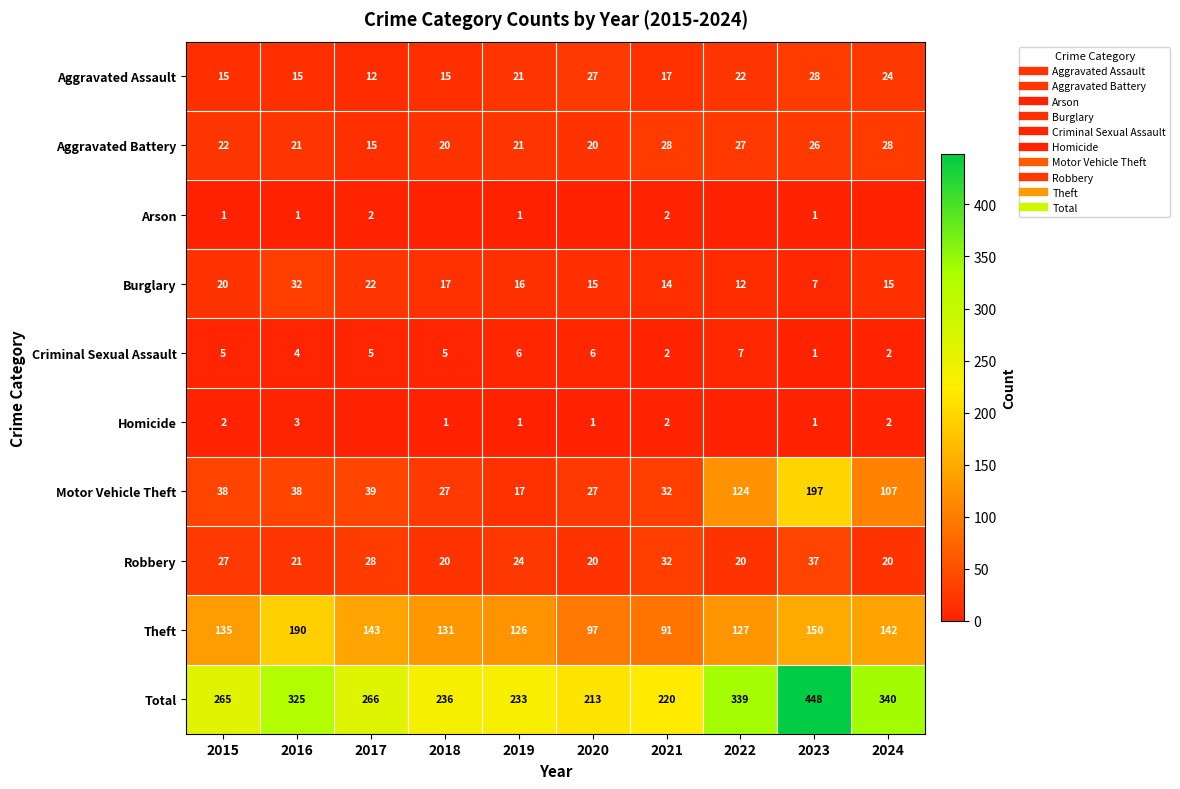

Where does the Aggravated Battery series first go above 22?

2021